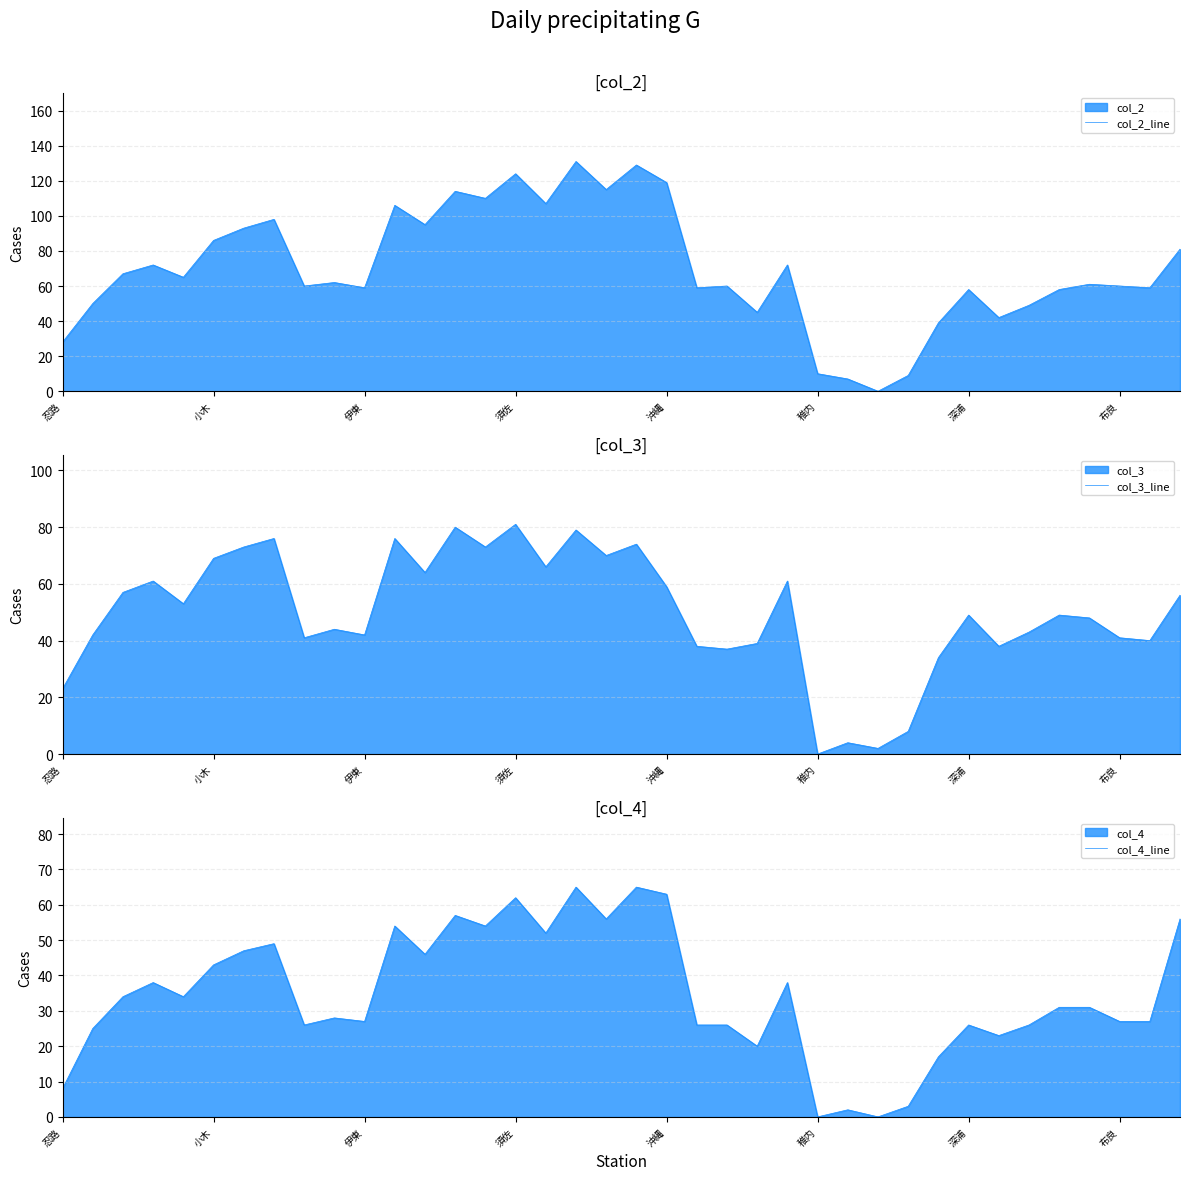

Is it true that col_3_line equals 0 at 稚内?

True